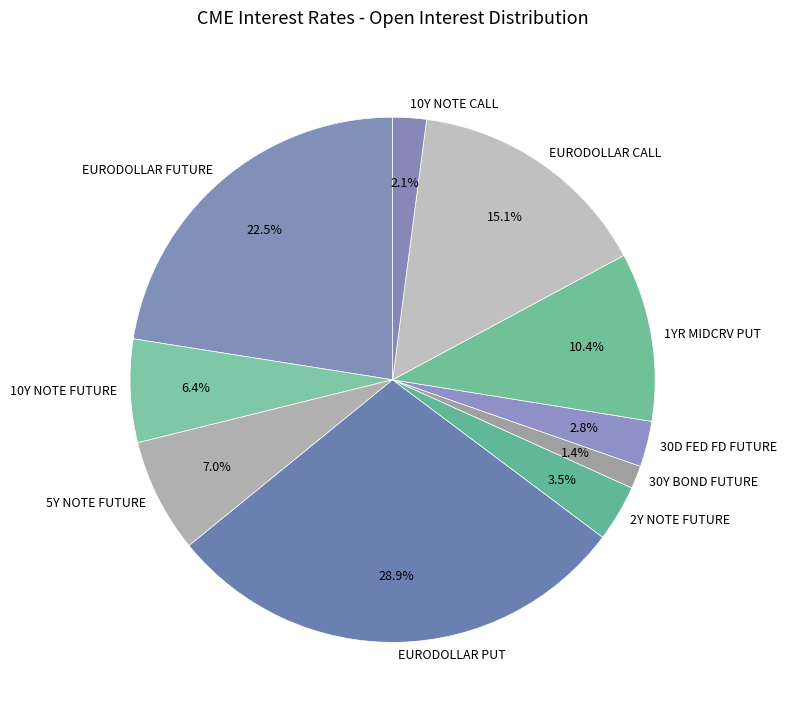

How many segments does this pie chart have?

10